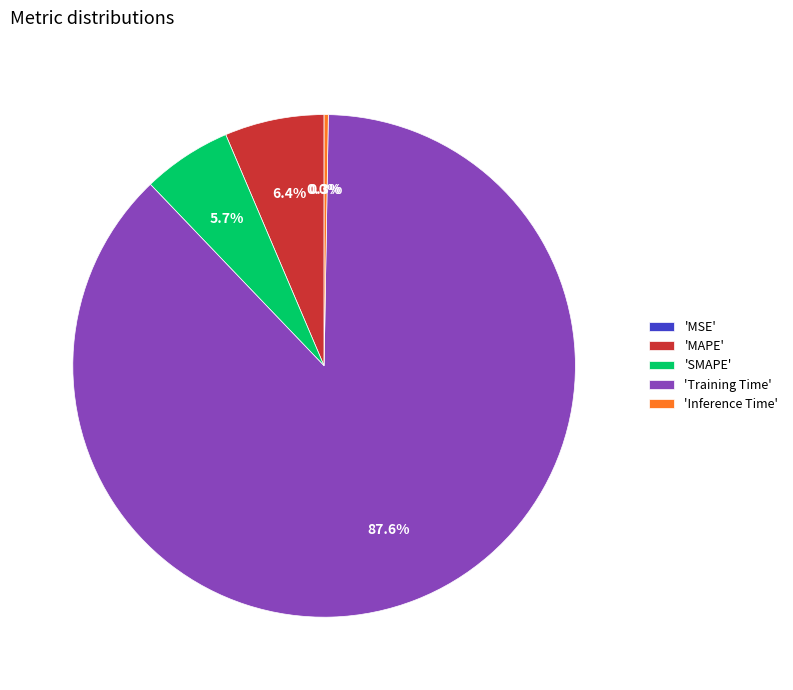

Is there any slice that represents more than half of the pie?

Yes